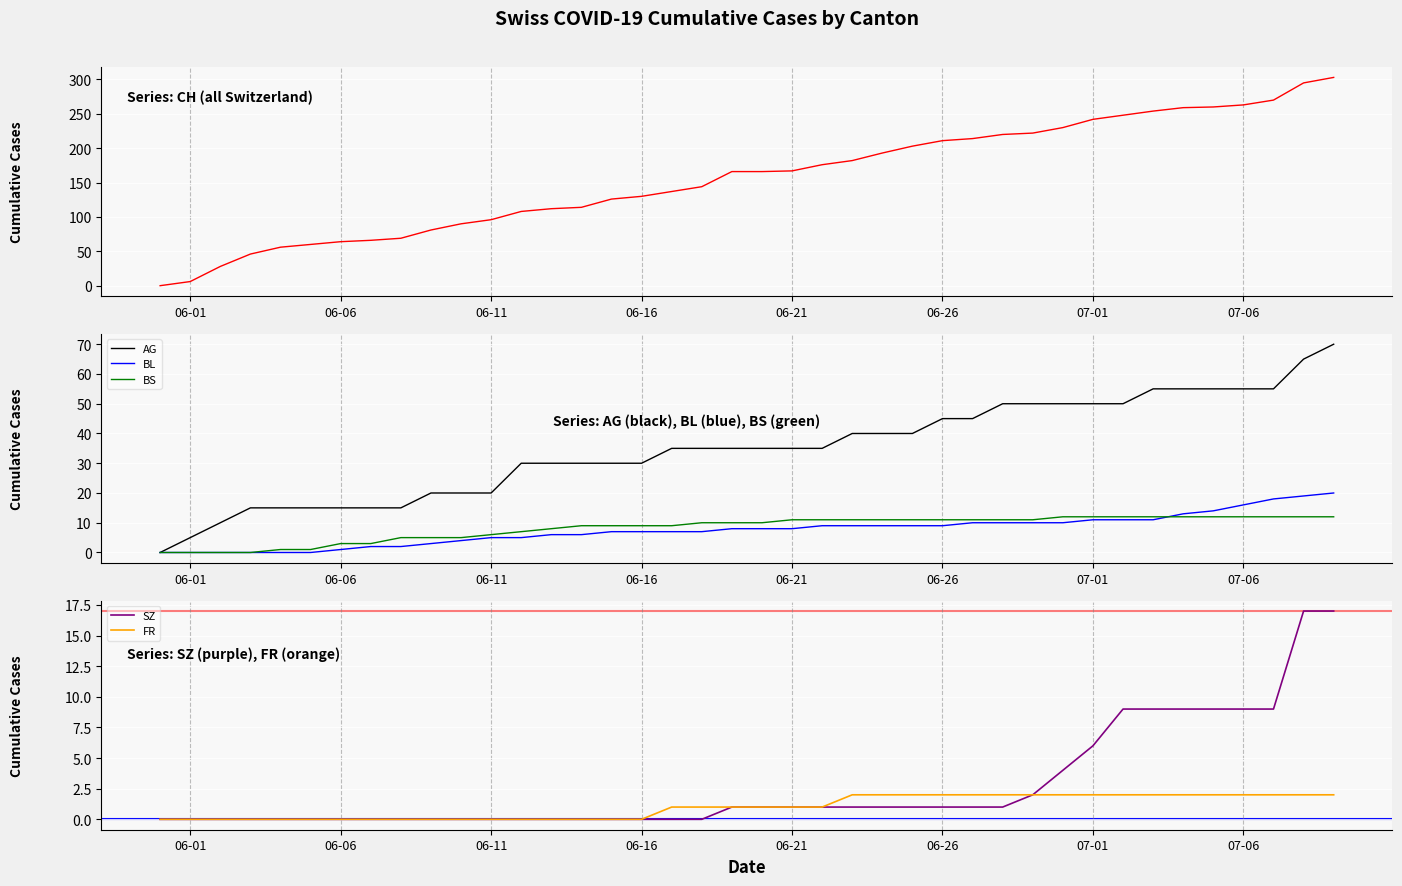

How many data points does each series have?

40